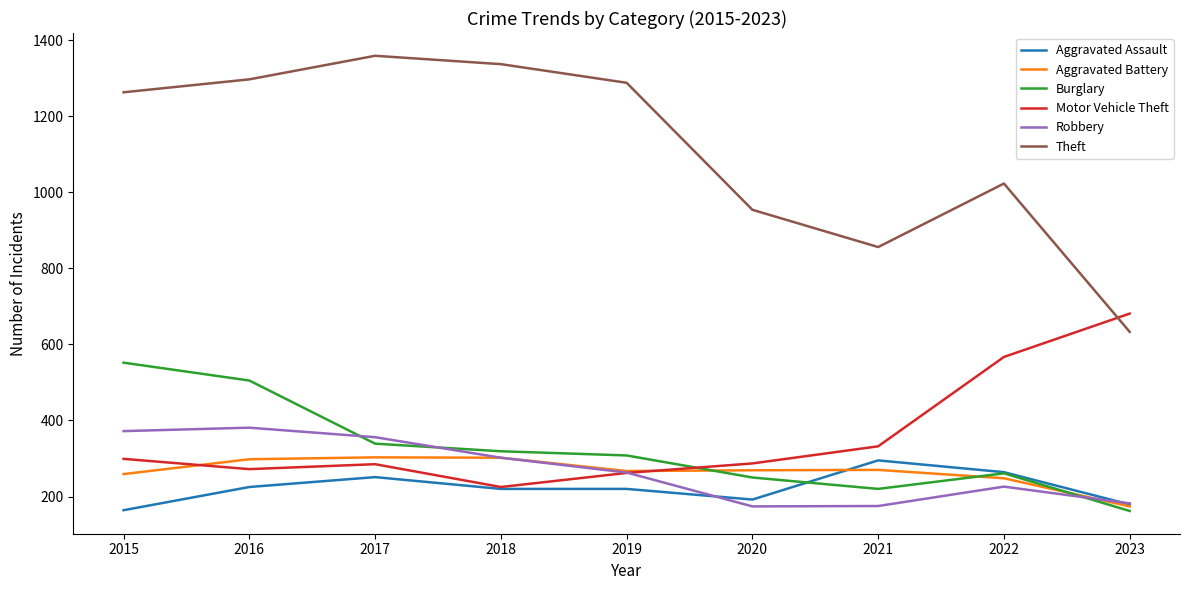

True or false: Aggravated Battery and Theft cross at least once.

False